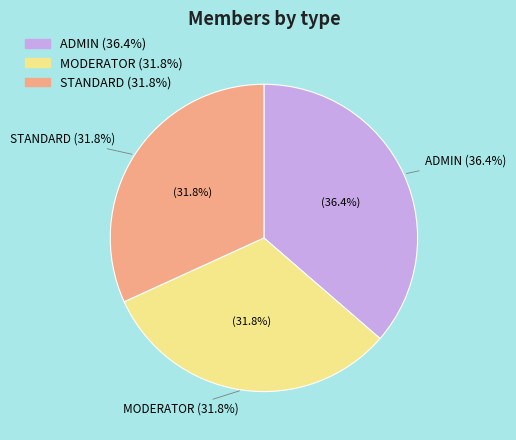

What is the change in value from ADMIN to MODERATOR?

-2